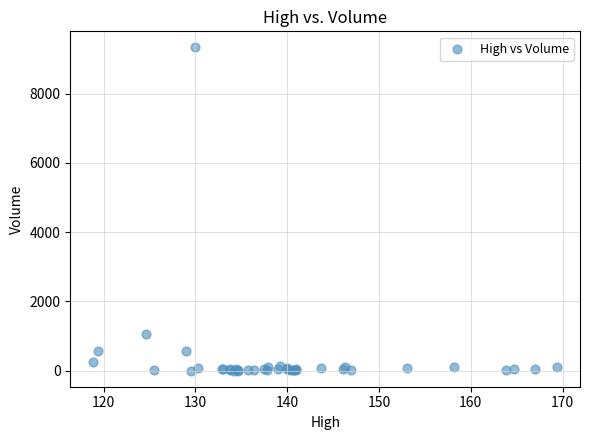

What Y value in the scatter plot is closest to 4670?

1055